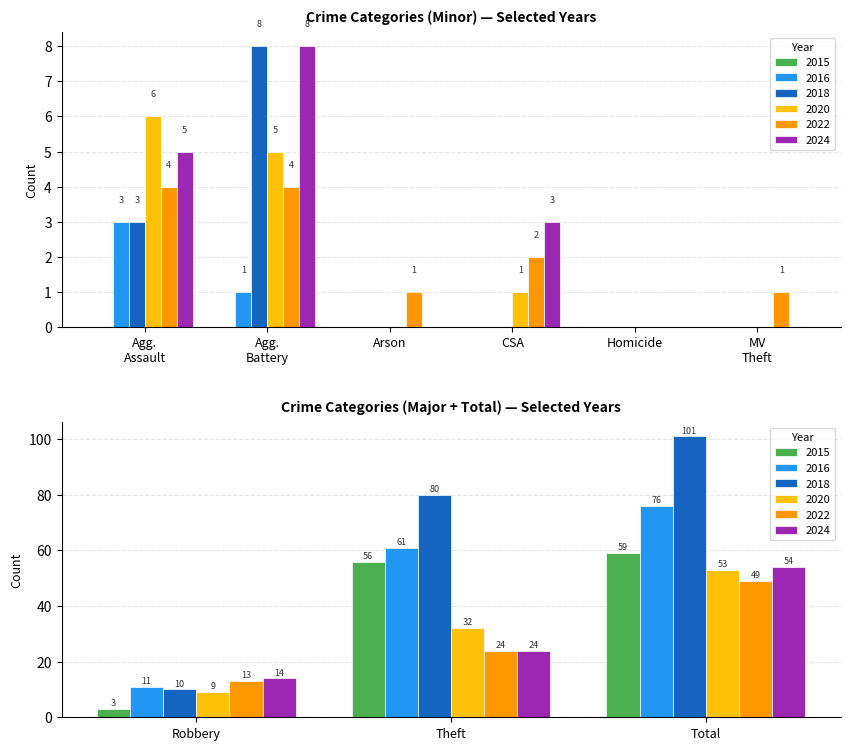

At which label does 2022 first exceed 4?

Robbery